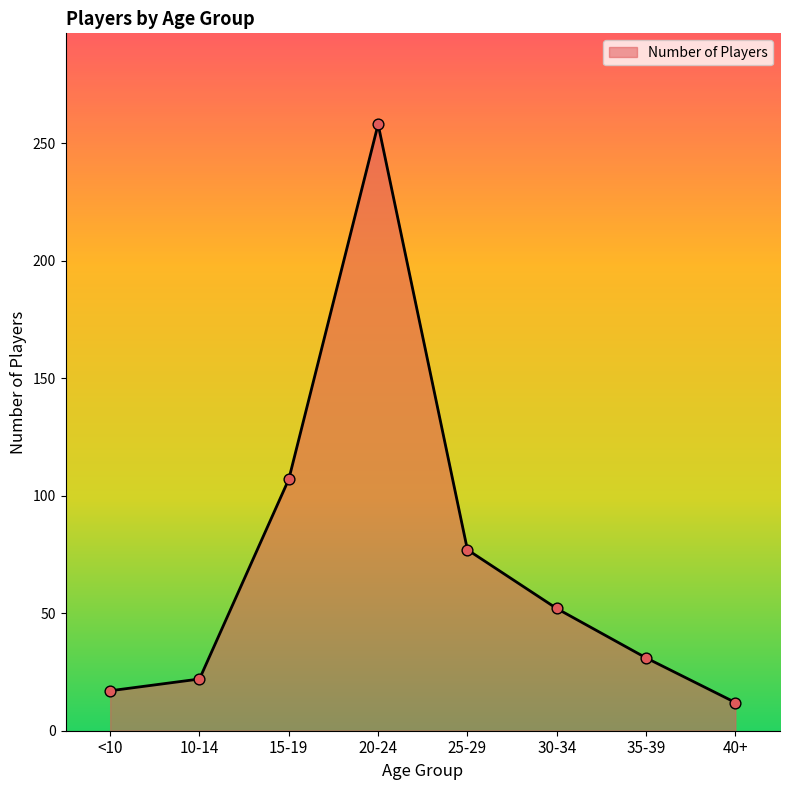

Which has a higher value, <10 or 35-39?

35-39